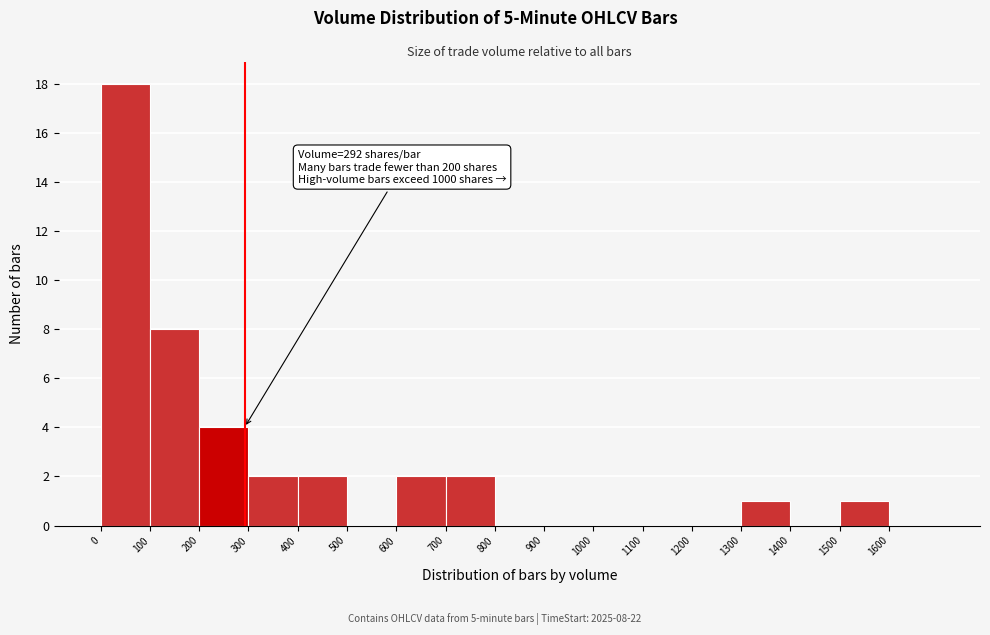

Which range on the x-axis has the tallest bar?

0 to 100